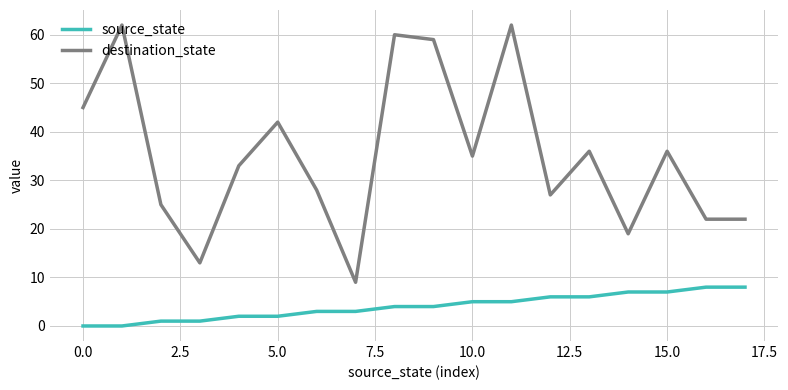

True or false: destination_state and source_state intersect in this chart.

False